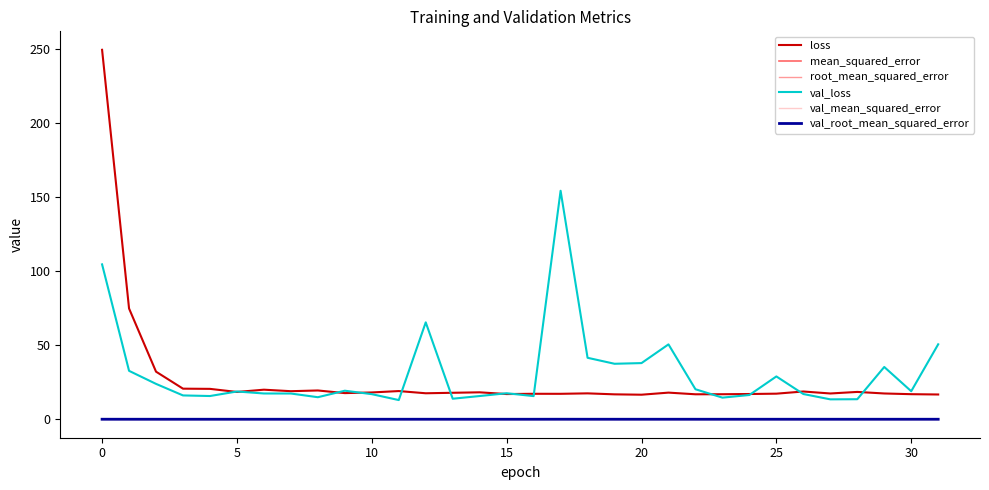

Which series has the largest range (max minus min)?

loss